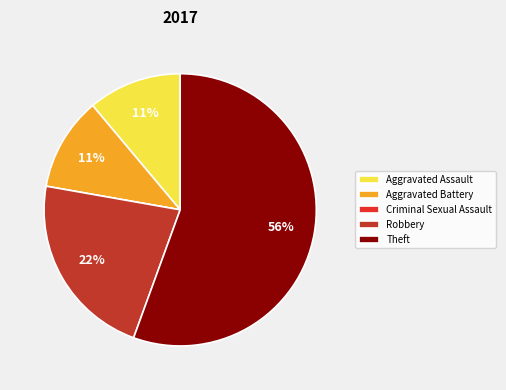

Is the sum of Theft and Robbery greater than half?

Yes